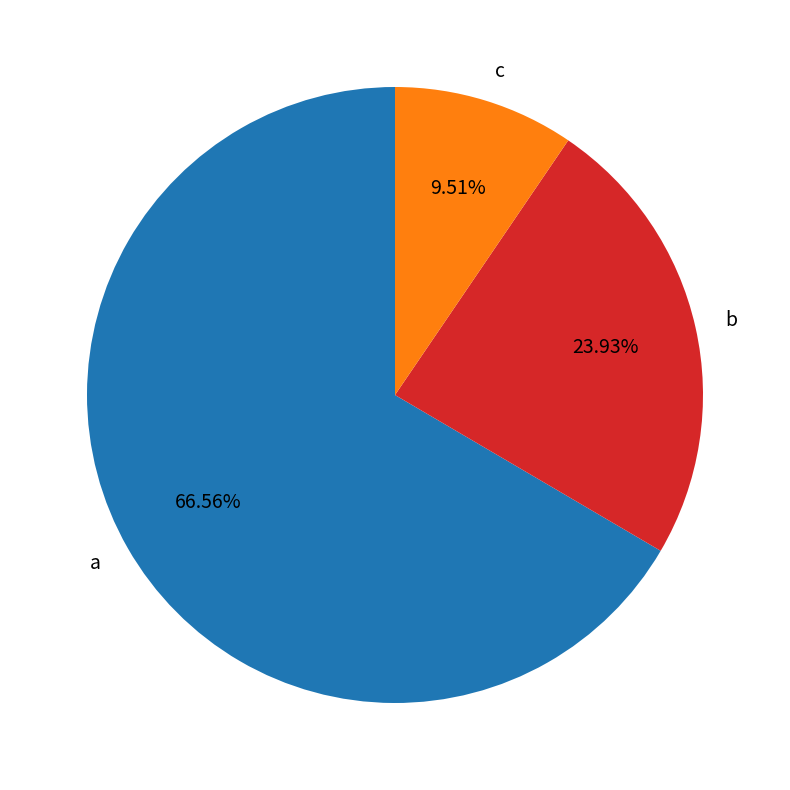

What is the smallest slice in the pie chart?

c